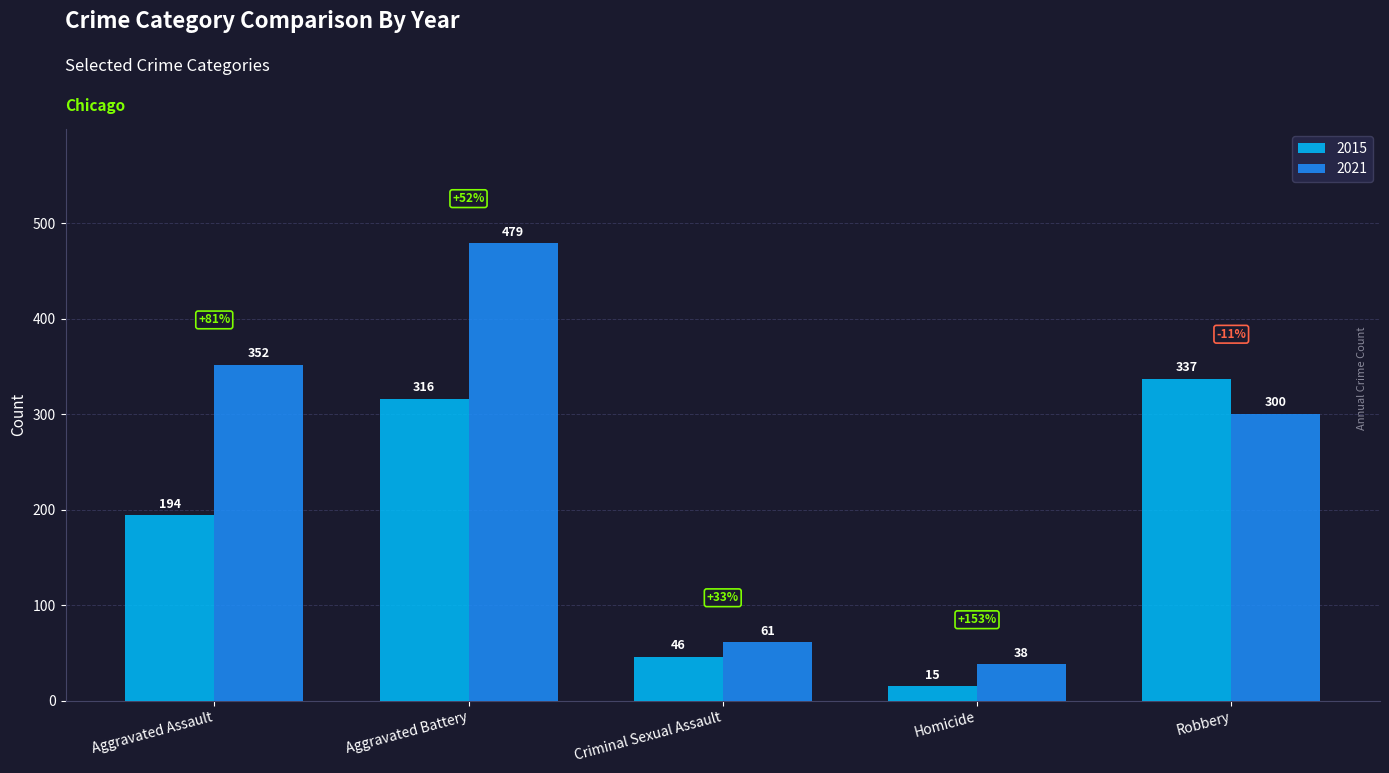

Are the bars horizontal?

No